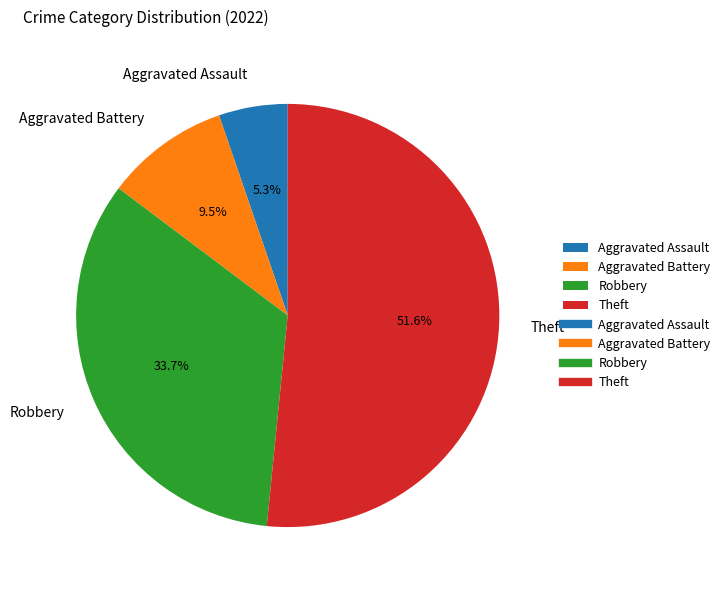

To the nearest percent, what is the combined percentage of Aggravated Battery and Aggravated Assault?

15%